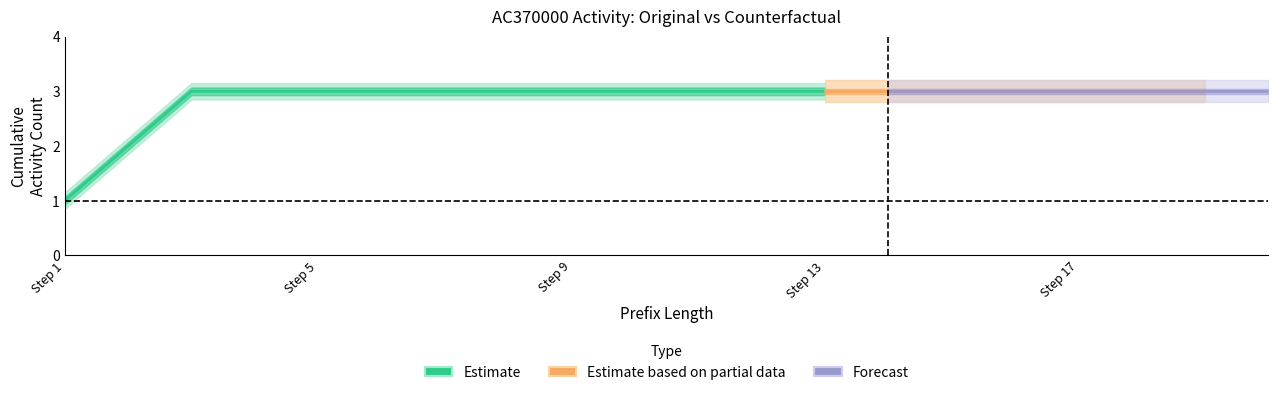

At how many categories does at least one series exceed 0?

20